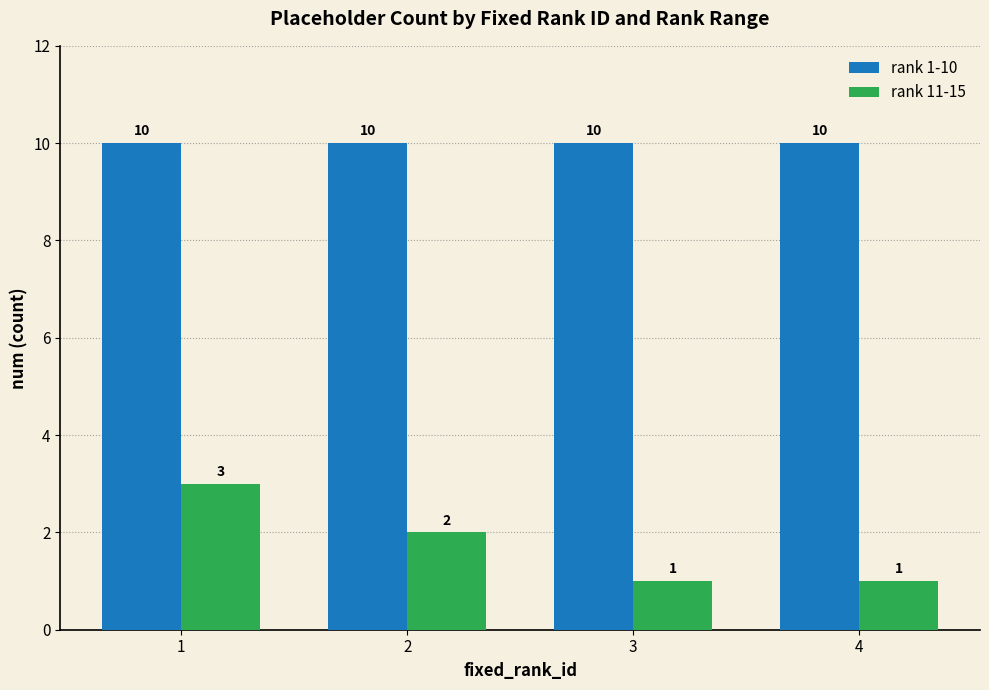

What is the spread (max minus min) of values at 4?

9